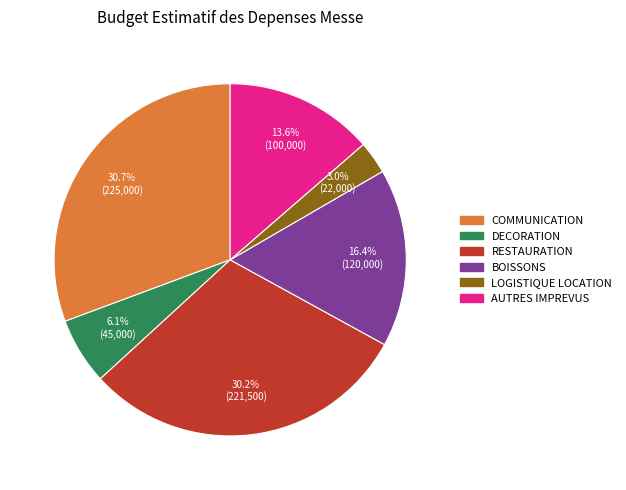

How many segments does this pie chart have?

6